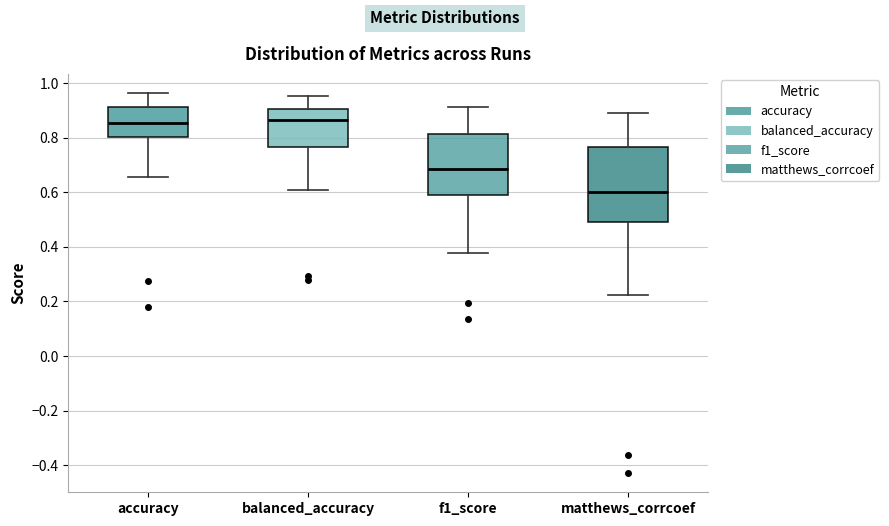

Reading left to right, transcribe this box plot: for each box, give where its median line is, the range the box spans, and where its two whiskers end, as read against the y-axis. The values are not printed on the chart, so give them approximately, as read against the axis.

accuracy: median 0.86, box 0.80 to 0.92, whiskers 0.66 to 0.96
balanced_accuracy: median 0.86, box 0.76 to 0.90, whiskers 0.60 to 0.96
f1_score: median 0.68, box 0.60 to 0.82, whiskers 0.38 to 0.92
matthews_corrcoef: median 0.60, box 0.50 to 0.76, whiskers 0.22 to 0.90